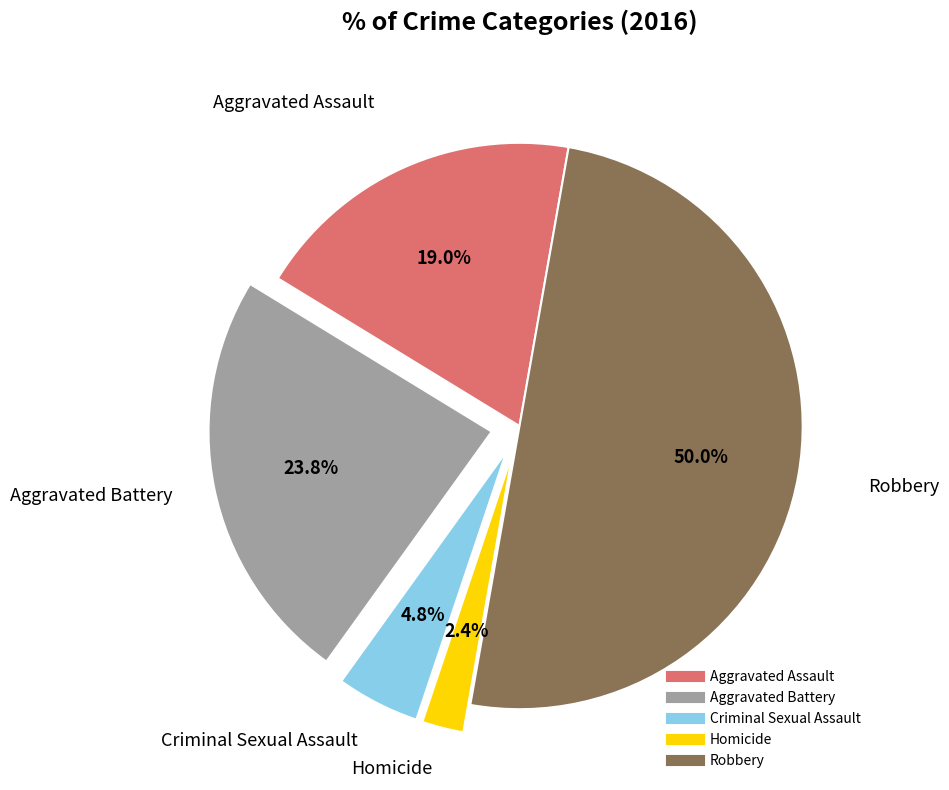

Which has a higher value, Criminal Sexual Assault or Aggravated Battery?

Aggravated Battery